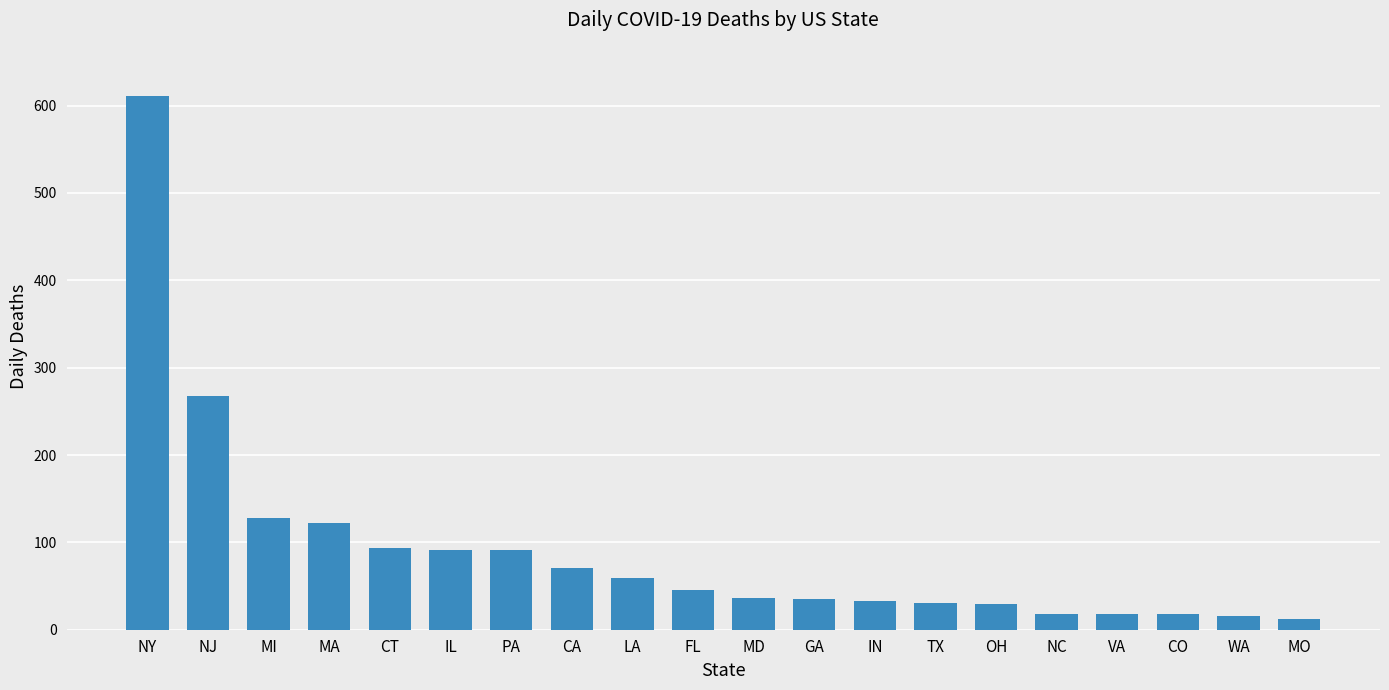

What is the average value?

91